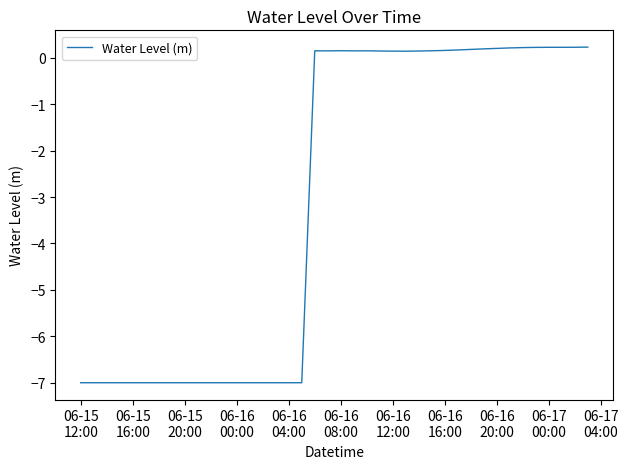

What is the minimum value shown in the chart?

-7.0